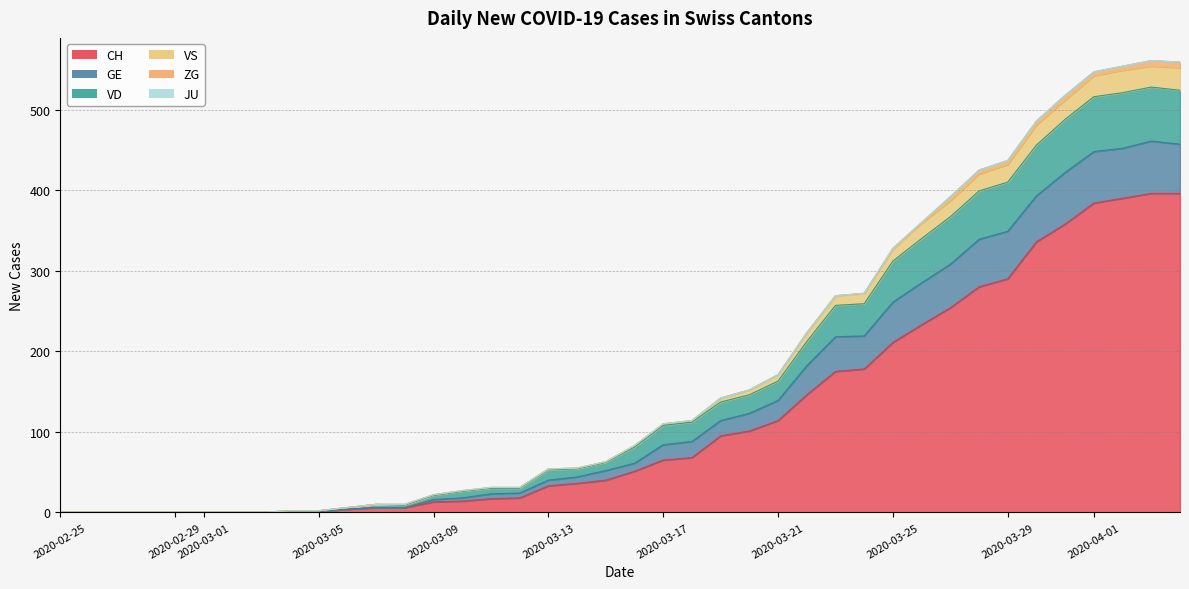

Rank the categories by GE value from lowest to highest.

2020-02-25, 2020-02-26, 2020-02-27, 2020-02-28, 2020-02-29, 2020-03-01, 2020-03-02, 2020-03-03, 2020-03-04, 2020-03-05, 2020-03-06, 2020-03-08, 2020-03-07, 2020-03-09, 2020-03-10, 2020-03-11, 2020-03-12, 2020-03-13, 2020-03-14, 2020-03-15, 2020-03-16, 2020-03-17, 2020-03-18, 2020-03-19, 2020-03-20, 2020-03-21, 2020-03-22, 2020-03-23, 2020-03-24, 2020-03-25, 2020-03-26, 2020-03-27, 2020-03-28, 2020-03-29, 2020-03-30, 2020-03-31, 2020-04-01, 2020-04-02, 2020-04-04, 2020-04-03